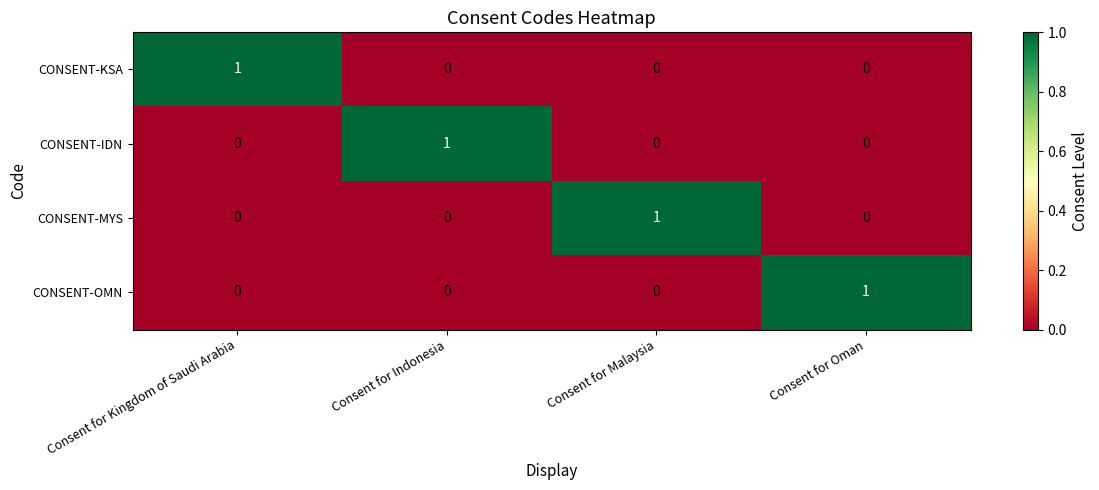

Reading right to left, transcribe all the data shown in this chart.

CONSENT-KSA: Consent for Oman=0	Consent for Malaysia=0	Consent for Indonesia=0	Consent for Kingdom of Saudi Arabia=1
CONSENT-IDN: Consent for Oman=0	Consent for Malaysia=0	Consent for Indonesia=1	Consent for Kingdom of Saudi Arabia=0
CONSENT-MYS: Consent for Oman=0	Consent for Malaysia=1	Consent for Indonesia=0	Consent for Kingdom of Saudi Arabia=0
CONSENT-OMN: Consent for Oman=1	Consent for Malaysia=0	Consent for Indonesia=0	Consent for Kingdom of Saudi Arabia=0